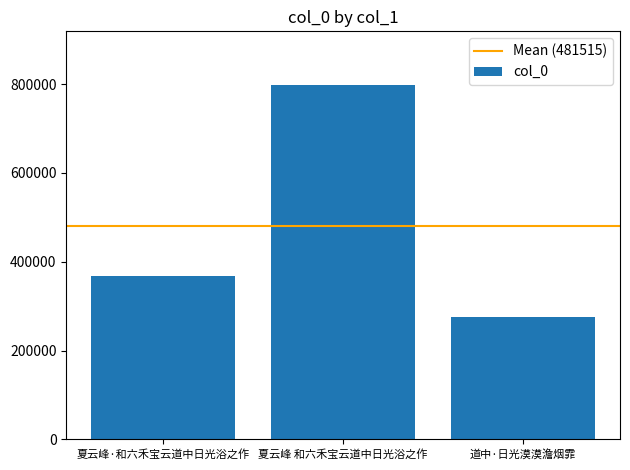

What is the greatest value displayed?

799051